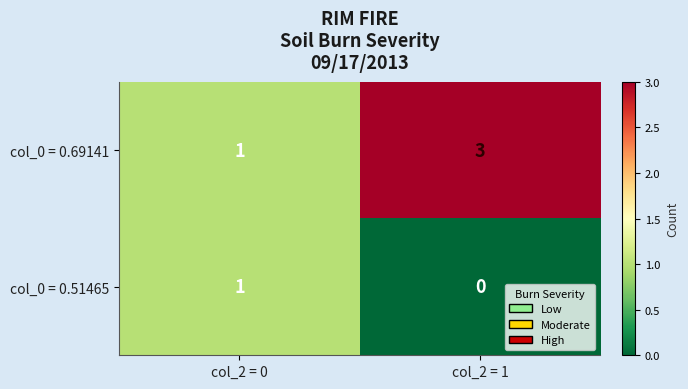

Which label corresponds to the smallest value in the chart?

col_2 = 1